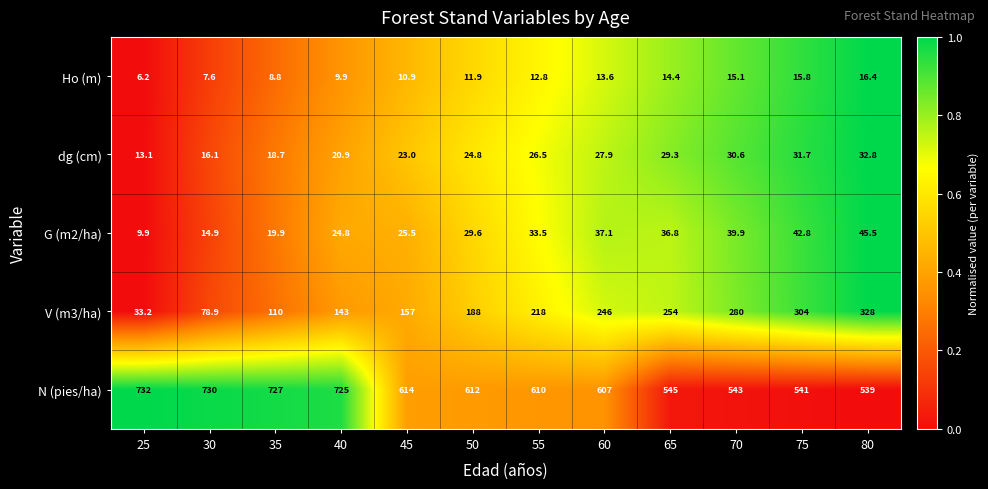

What is the difference between the V (m3/ha) values at 45 and 65?

97.0